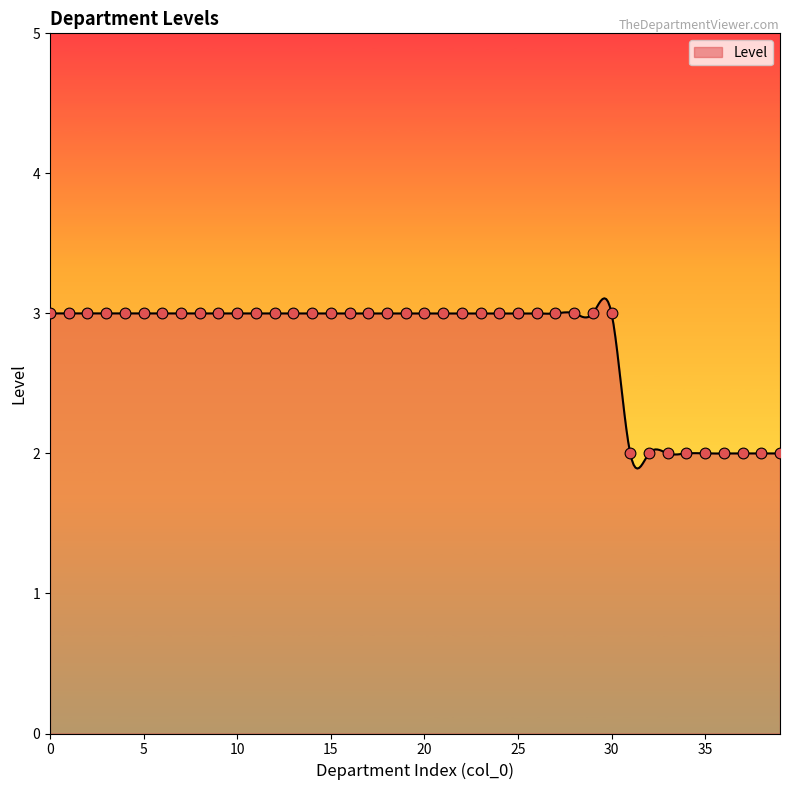

What is the ratio of the value at 20 to the value at 38?

1.5